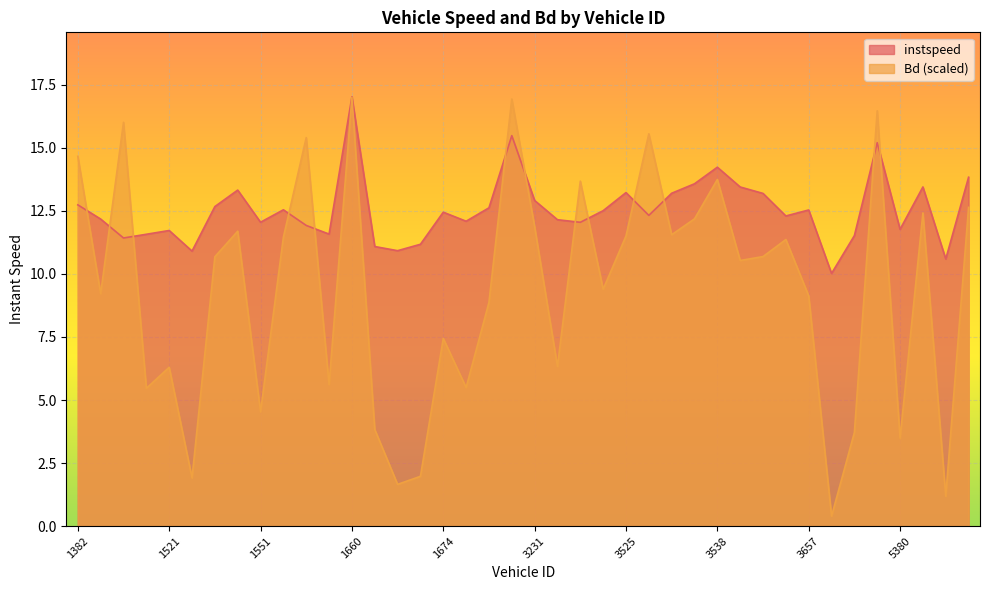

What is the difference between the maximum and second lowest values in the instspeed series?

6.4